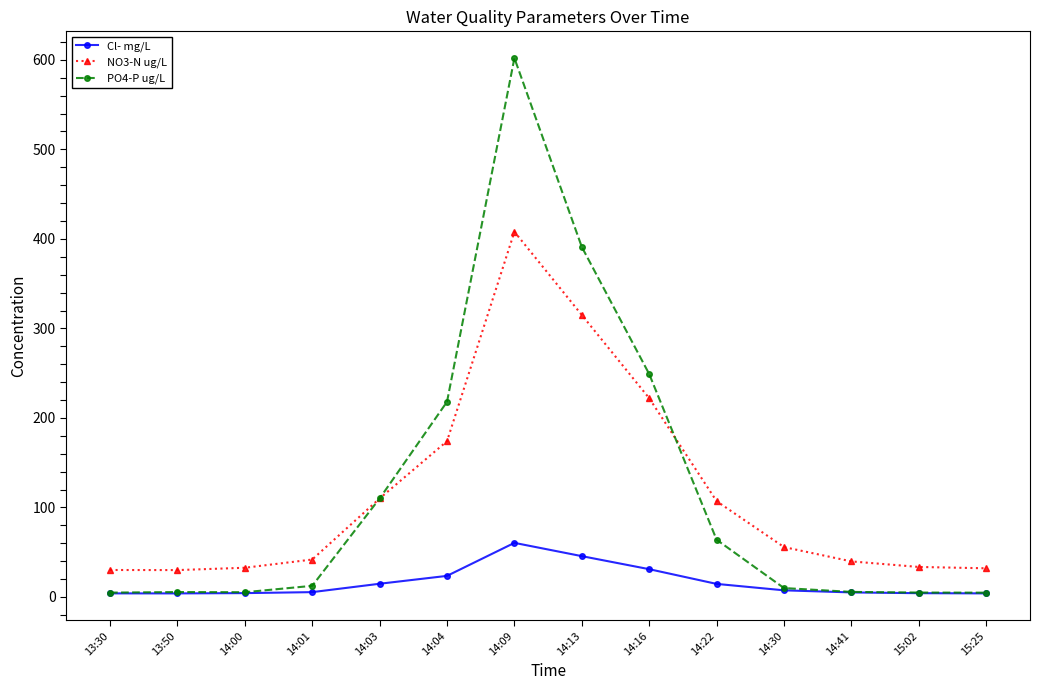

What value does the PO4-P ug/L series have at 14:30?

9.9